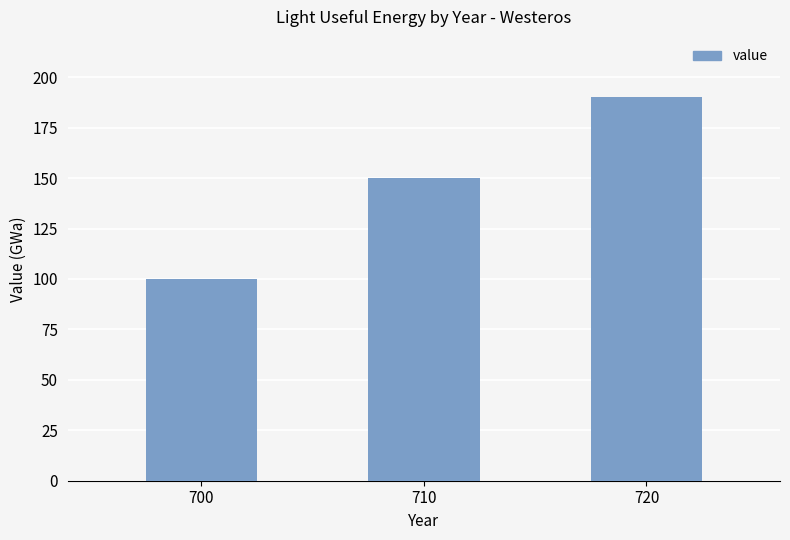

What is the change in value from 700 to 710?

+50